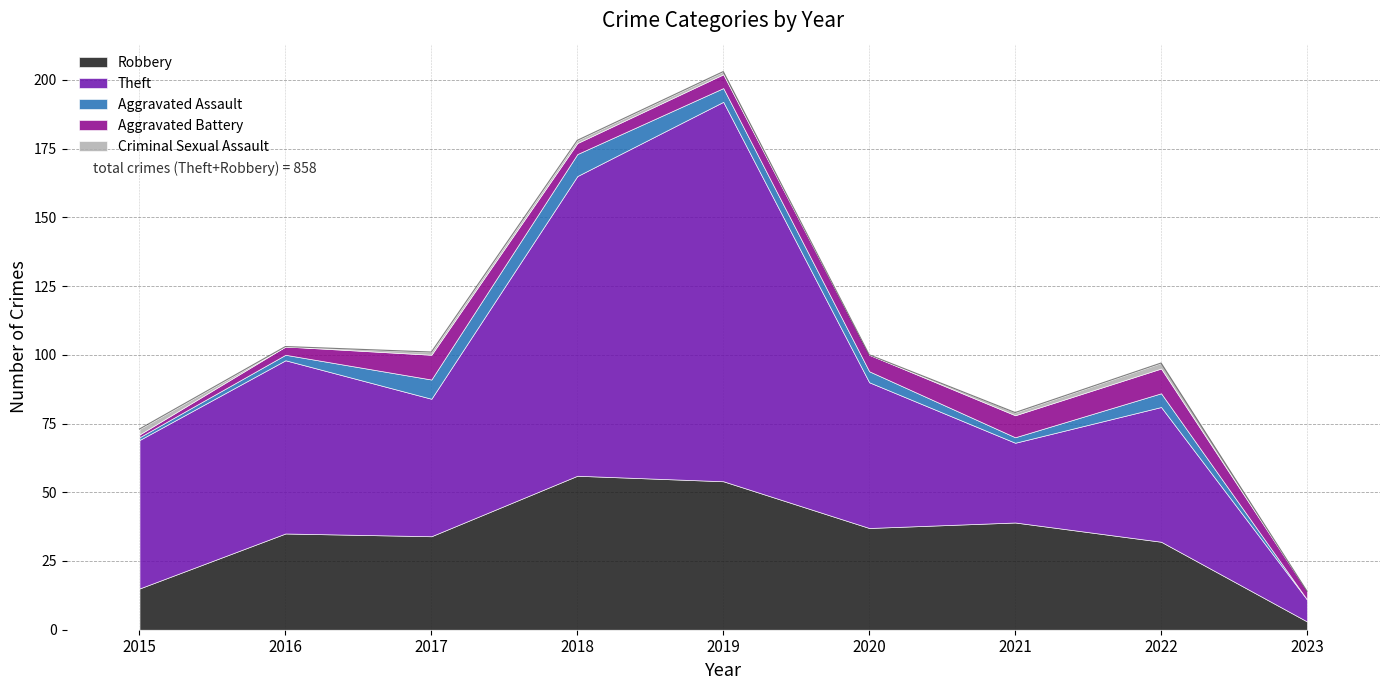

At which category does Criminal Sexual Assault reach its first local valley?

2016